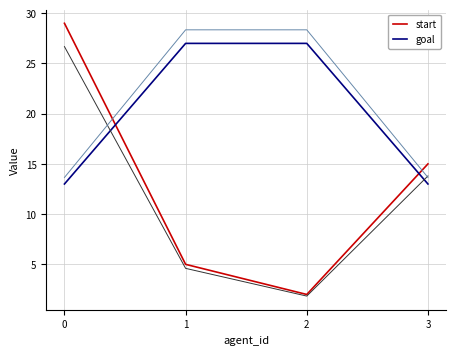

Which series has the widest spread of values?

start